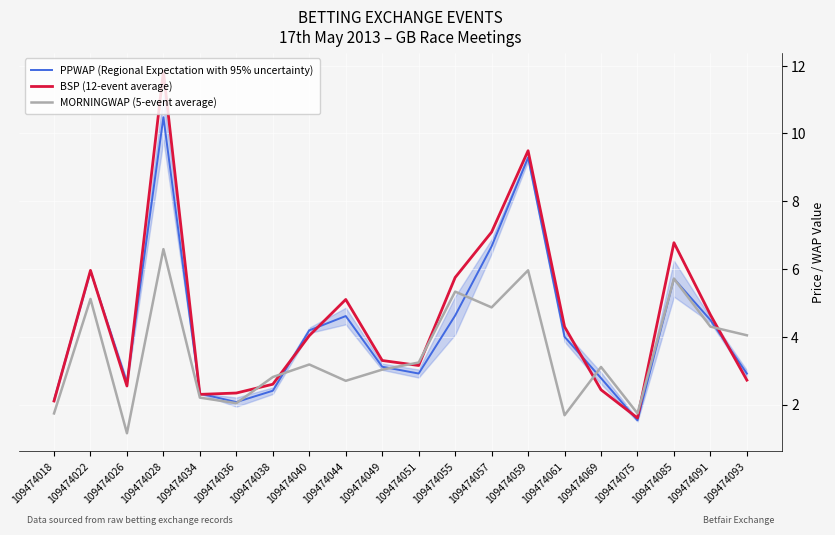

What is the spread (max minus min) of values at 109474028?

5.2